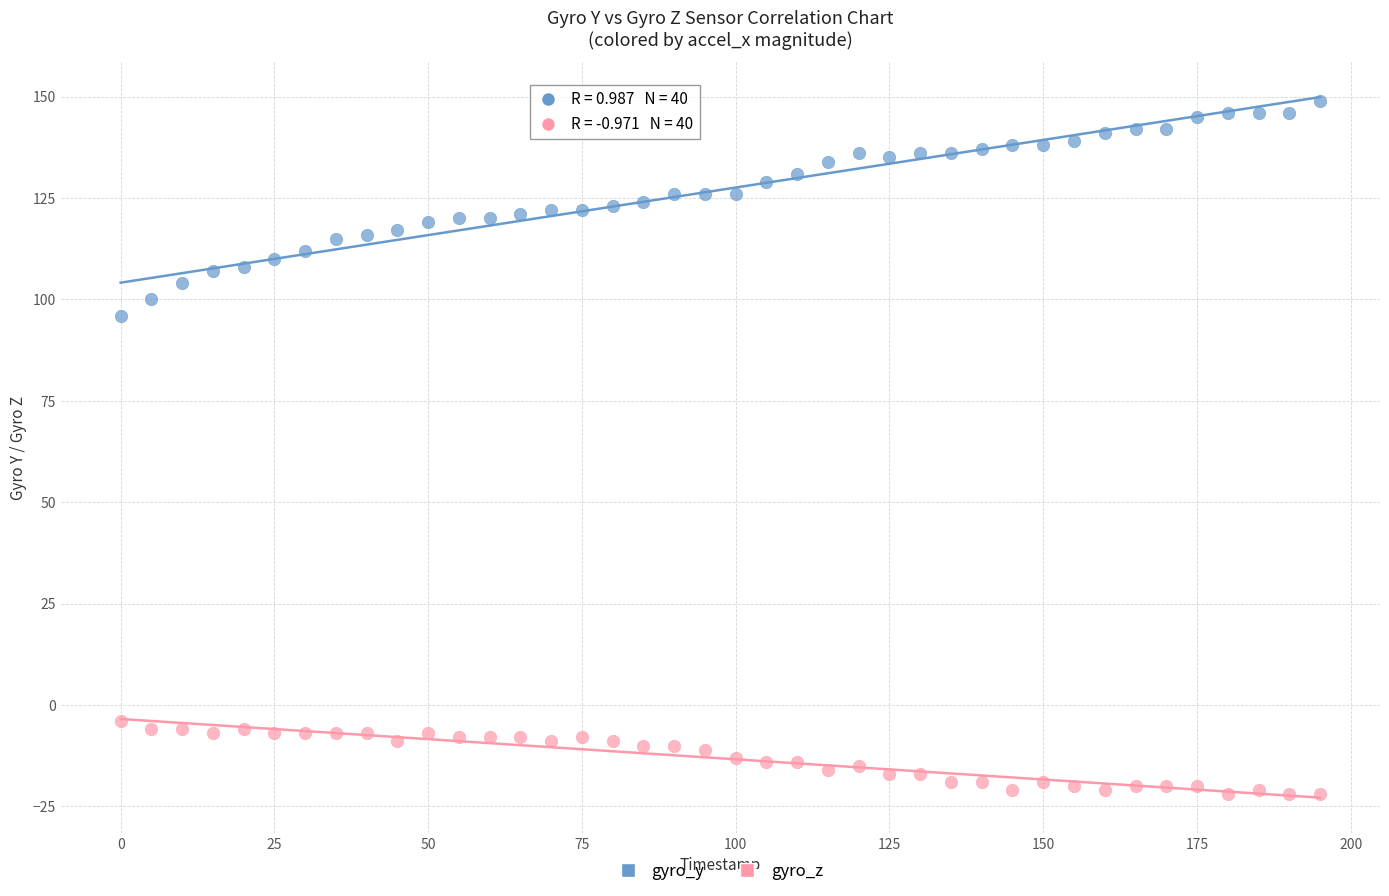

Across all series, what Y value is closest to 63?

96